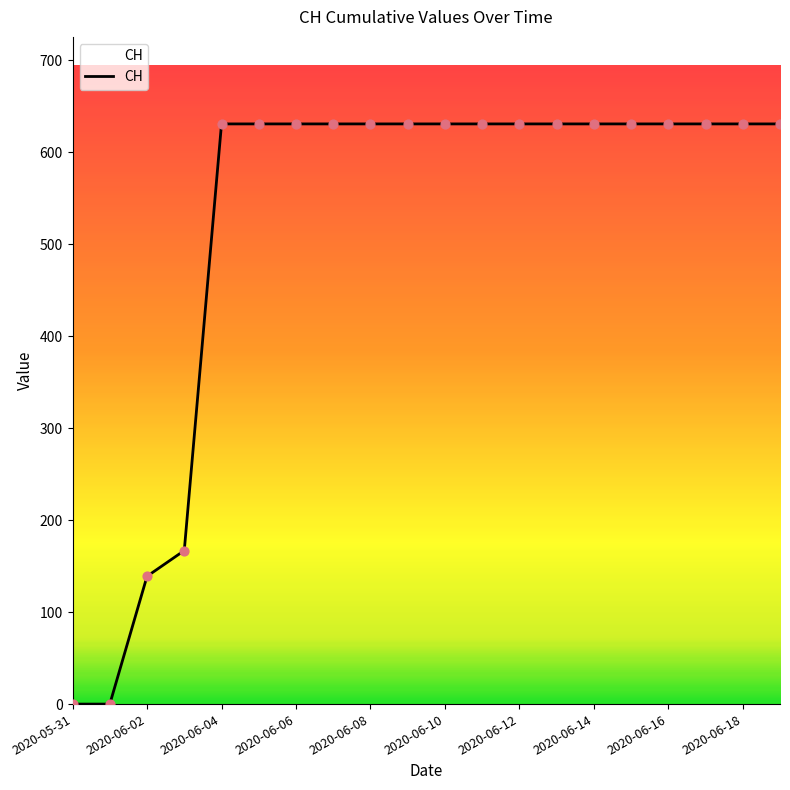

What is the greatest value displayed?

631